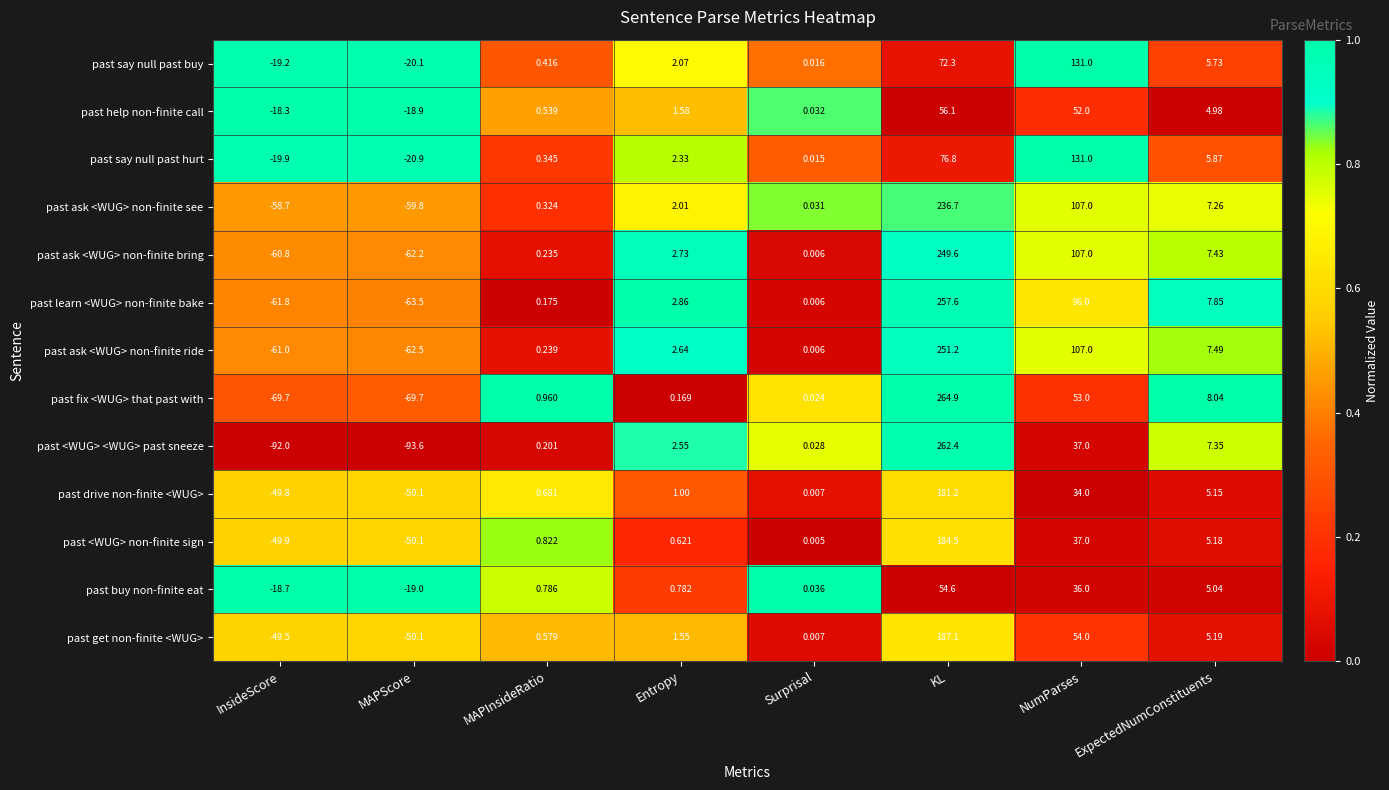

What is the total value across all series at NumParses?

982.0